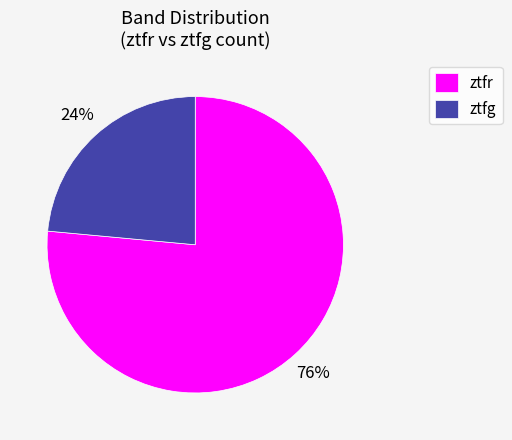

Approximately how many times larger is the value at ztfg compared to ztfr?

0.3